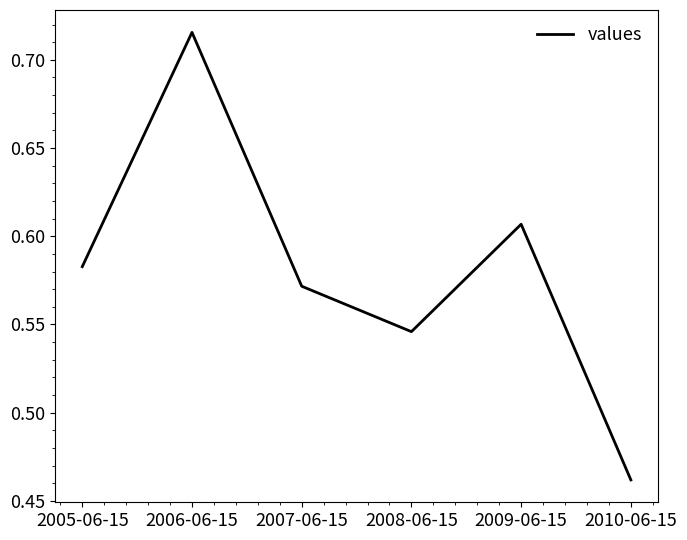

The value at 2009-06-15 is 0.4. True or false?

False